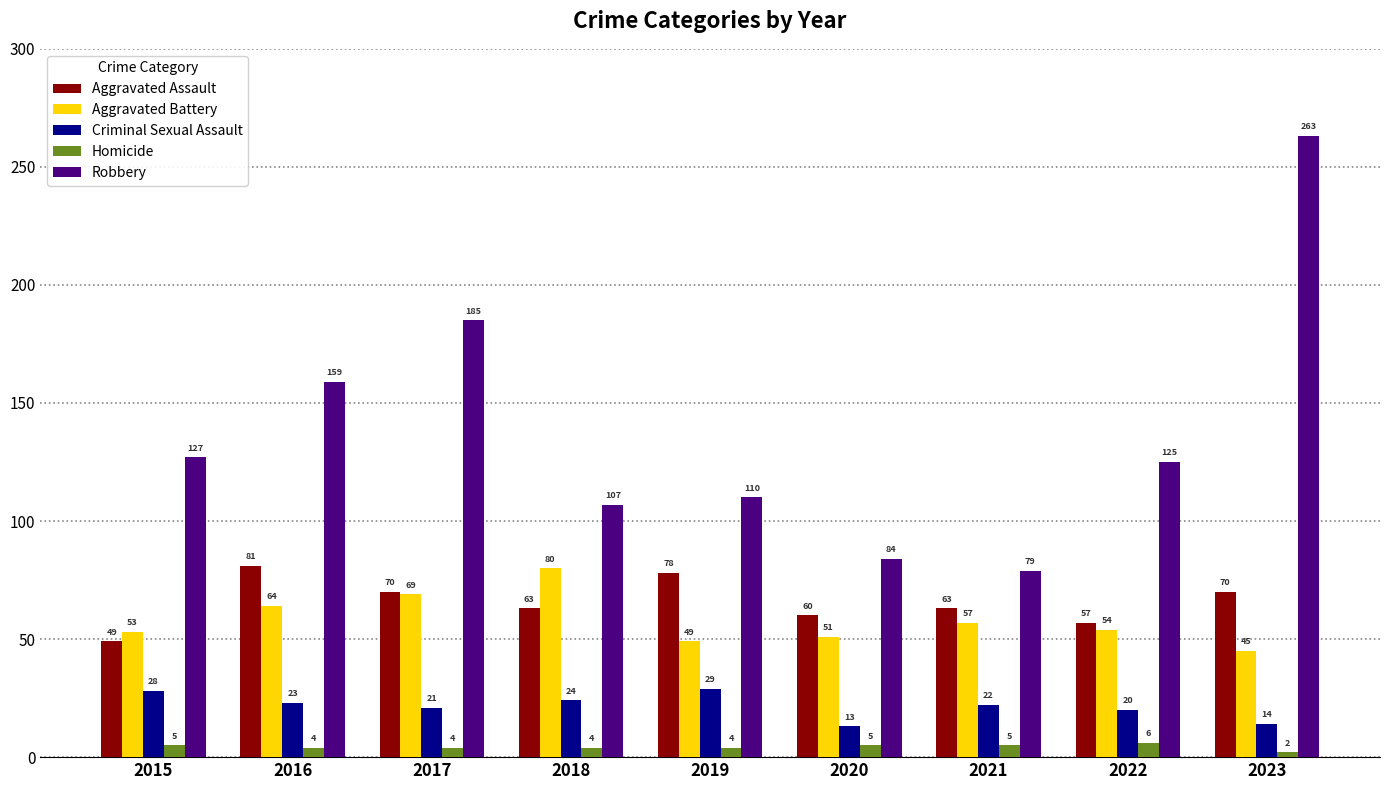

At which label does Homicide reach its minimum?

2023